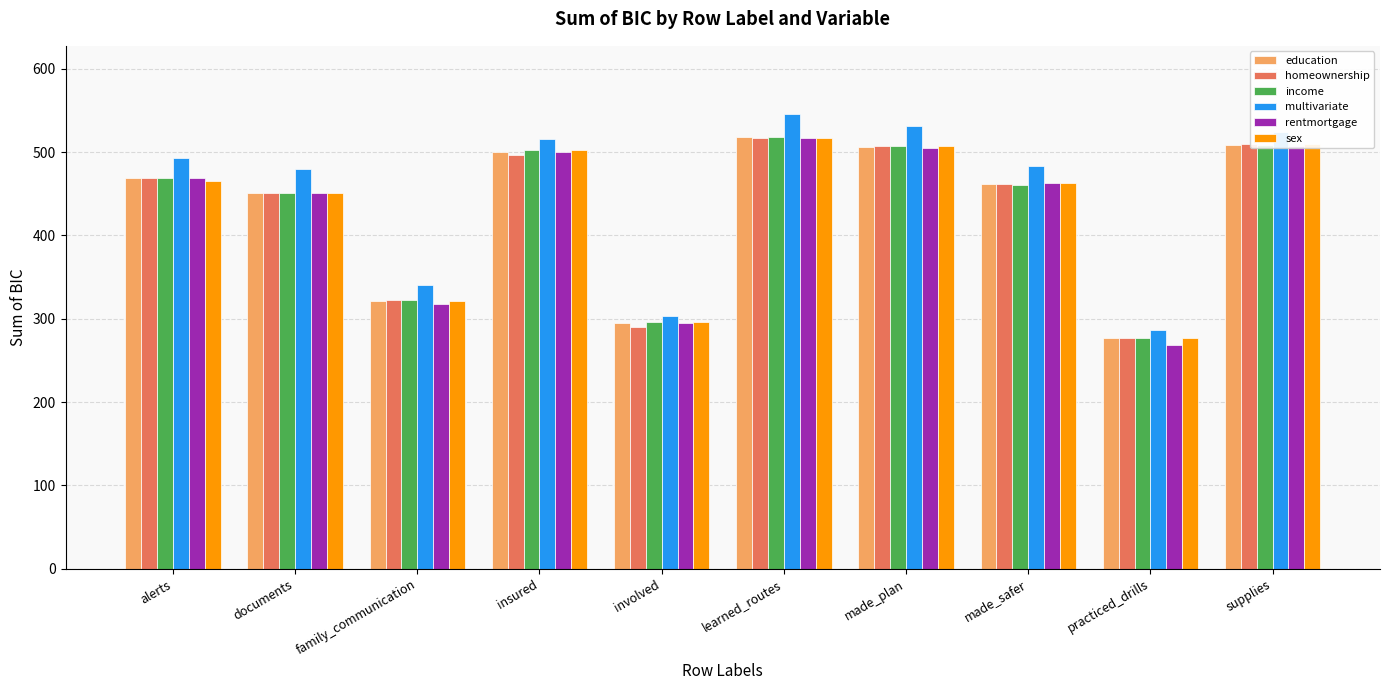

Which series has the widest spread of values?

multivariate